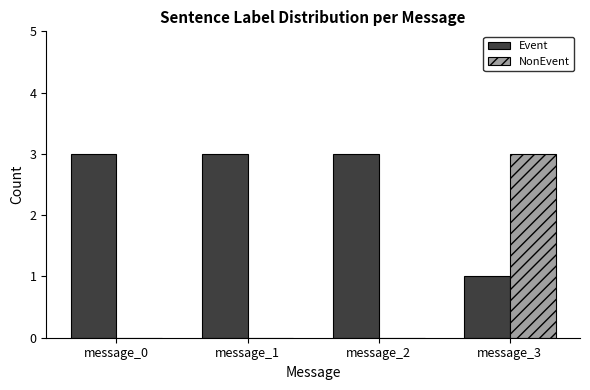

Are the bars horizontal?

No